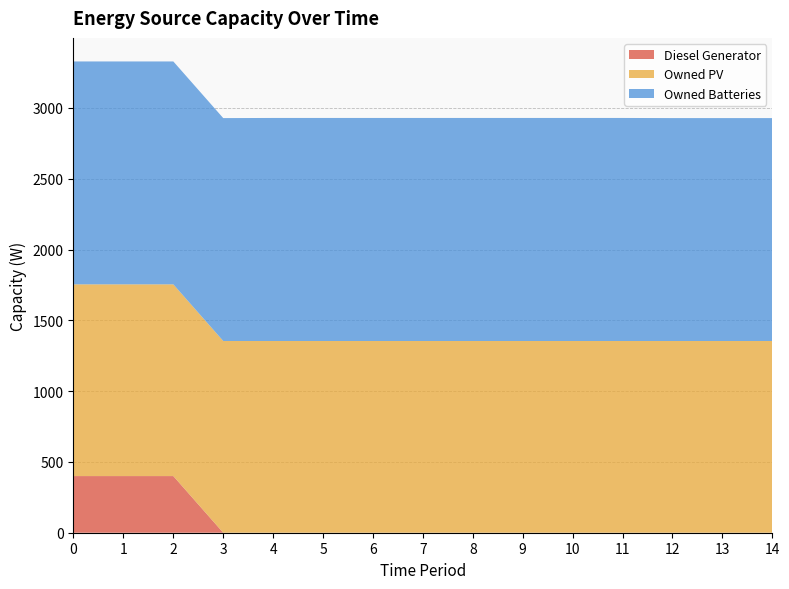

Reading right to left, what are all the values shown in this chart?

Diesel Generator: 14=0	13=0	12=0	11=0	10=0	9=0	8=0	7=0	6=0	5=0	4=0	3=0	2=400	1=400	0=400
Owned PV: 14=1354	13=1354	12=1354	11=1354	10=1354	9=1354	8=1354	7=1354	6=1354	5=1354	4=1354	3=1354	2=1354	1=1354	0=1354
Owned Batteries: 14=1574	13=1574	12=1574	11=1575	10=1575	9=1575	8=1575	7=1575	6=1575	5=1575	4=1575	3=1574	2=1574	1=1574	0=1574